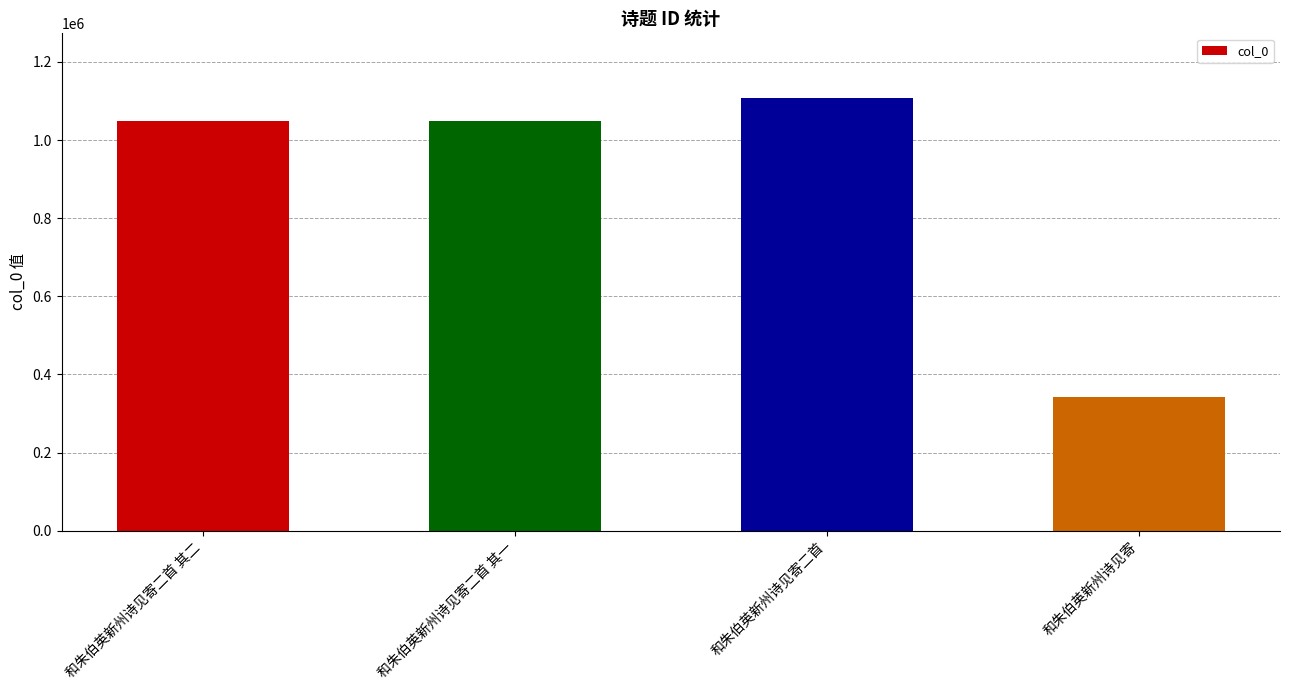

What is the greatest value displayed?

1107154